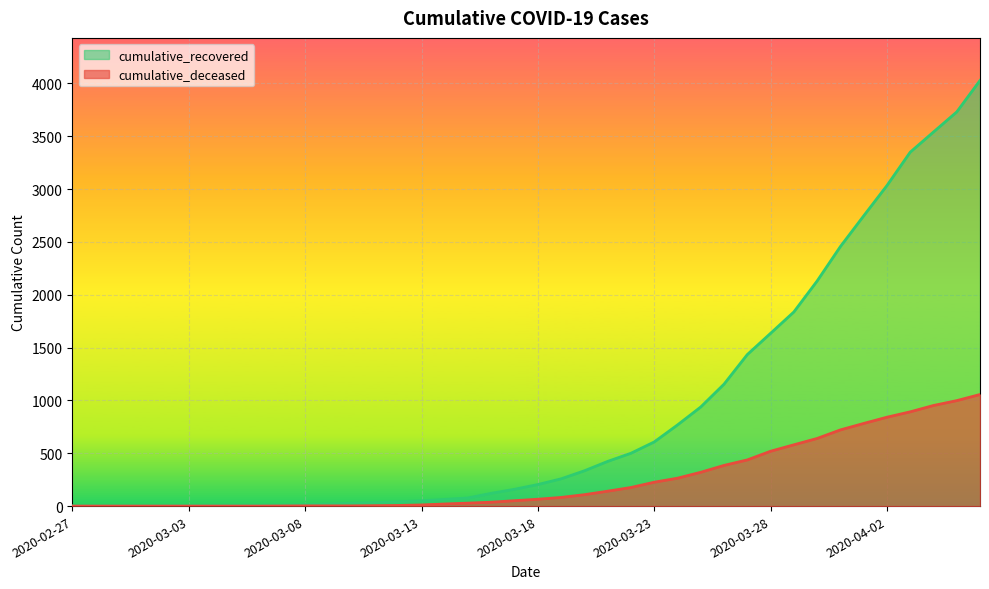

Does the chart display data point markers on the line(s)?

No